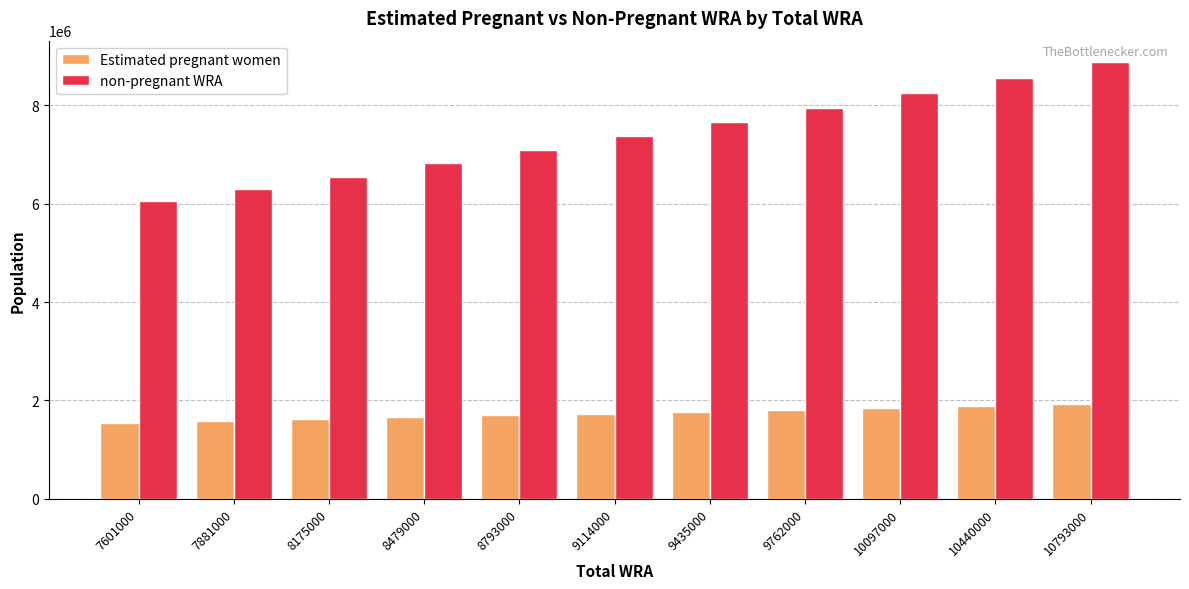

Which series has the widest spread of values?

non-pregnant WRA